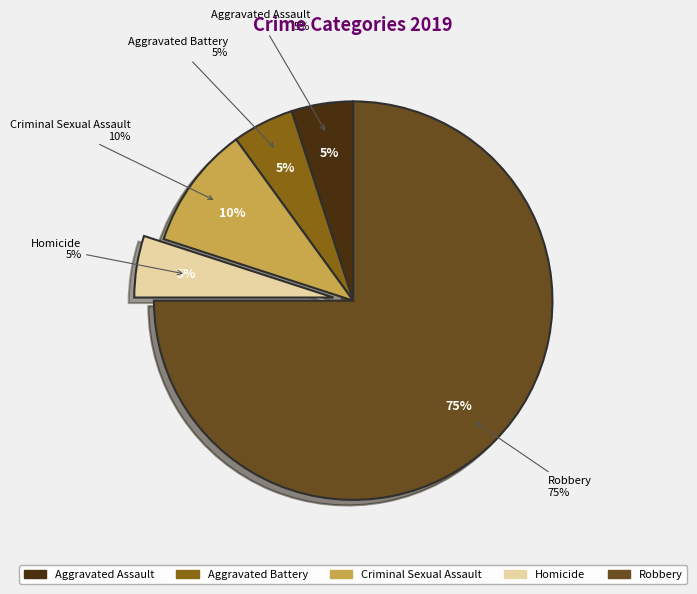

Rank the categories by value from highest to lowest.

Robbery, Criminal Sexual Assault, Aggravated Assault, Aggravated Battery, Homicide